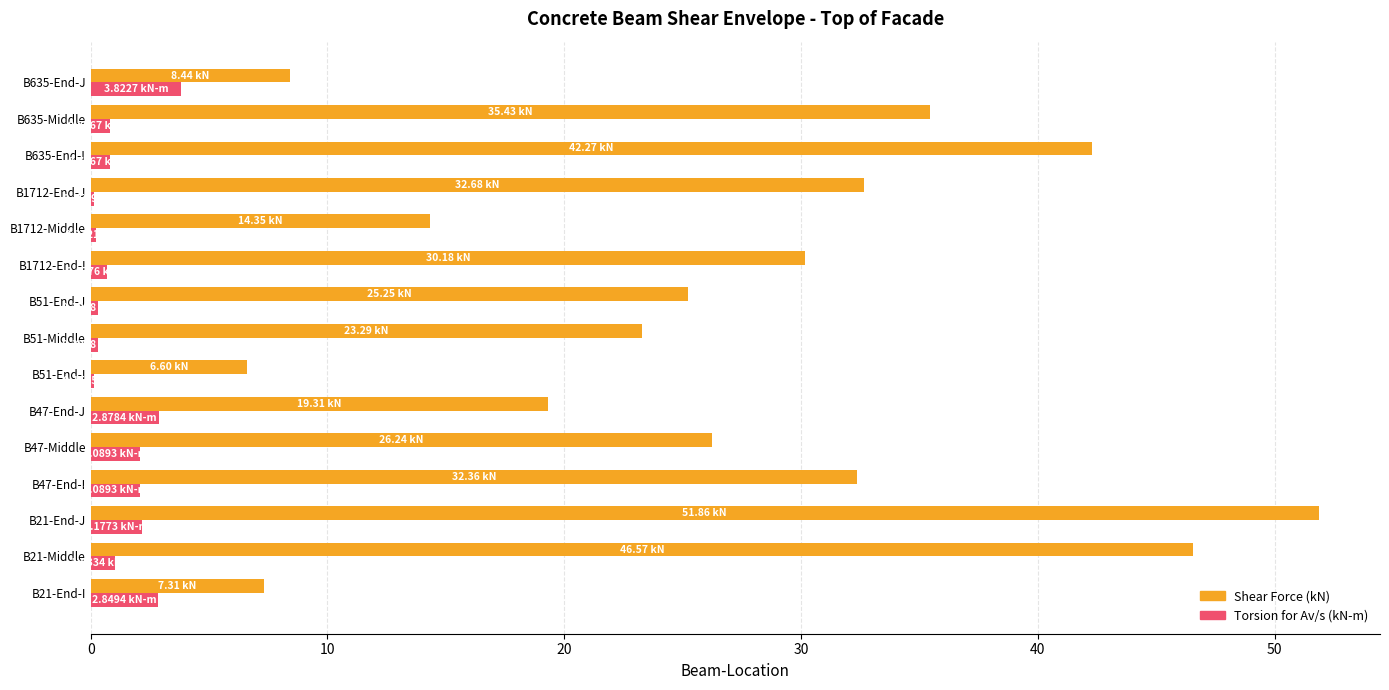

Which series has the largest range (max minus min)?

Shear Force (kN)